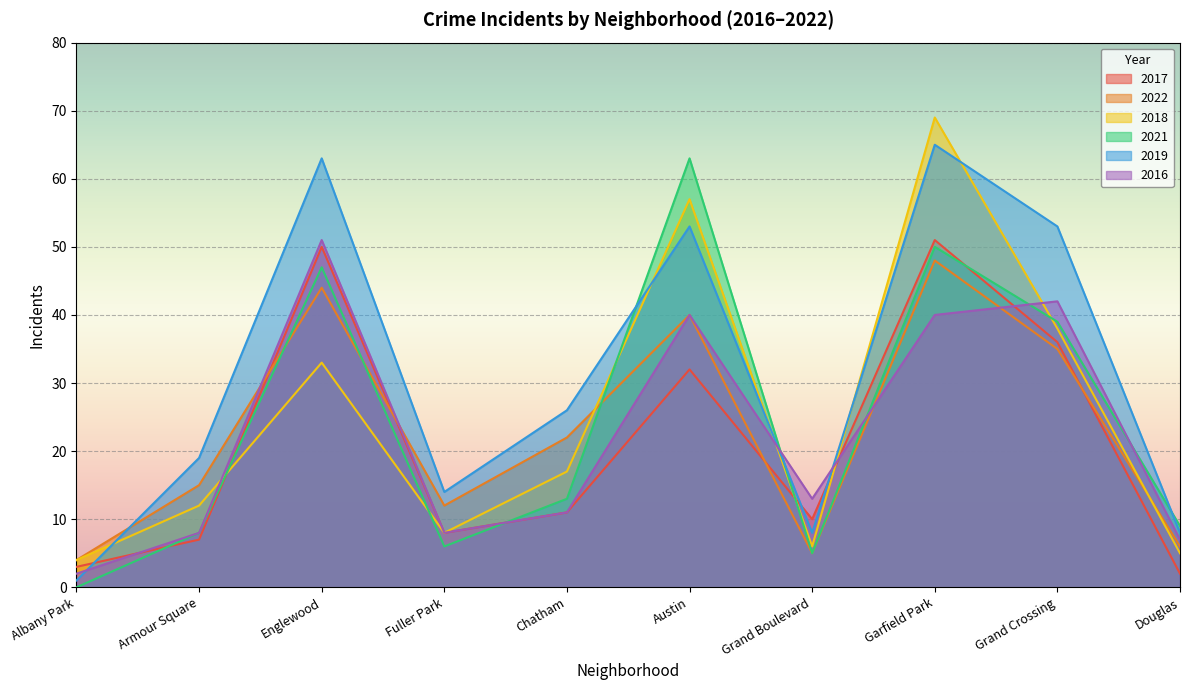

What are all the series names shown in the legend?

2017, 2022, 2018, 2021, 2019, 2016